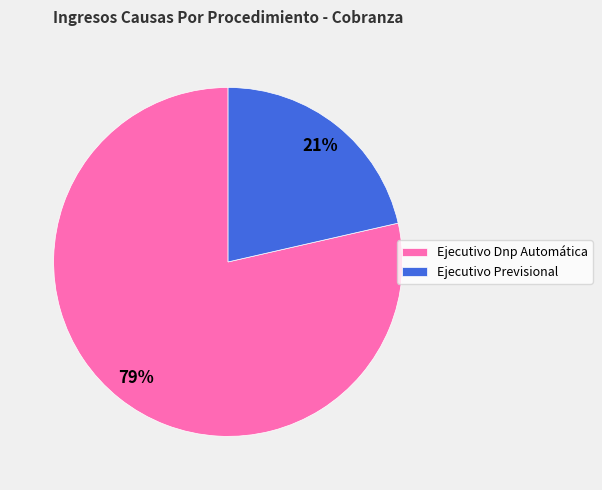

True or false: Ejecutivo Dnp Automática accounts for 79% of the total.

True